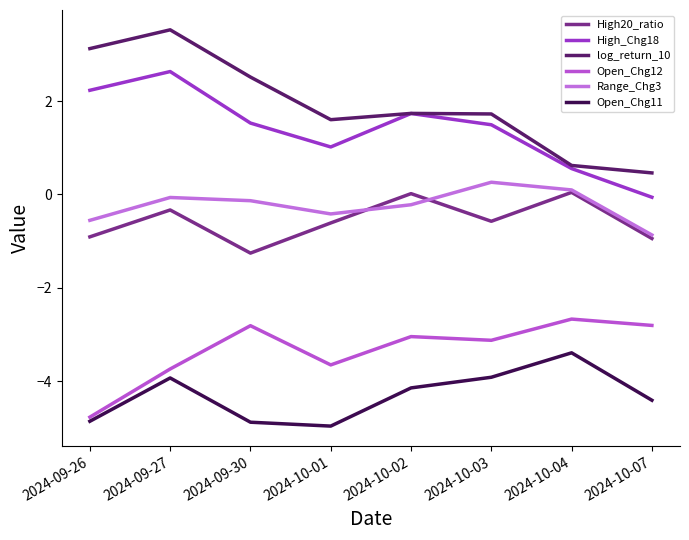

Is the value of High_Chg18 at 2024-10-04 greater than the value of Open_Chg12 at 2024-10-01?

Yes